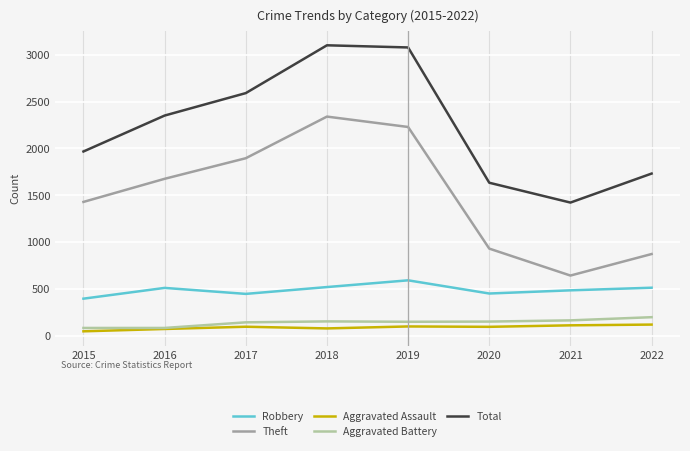

Is it true that Aggravated Battery equals 150 at 2020?

True